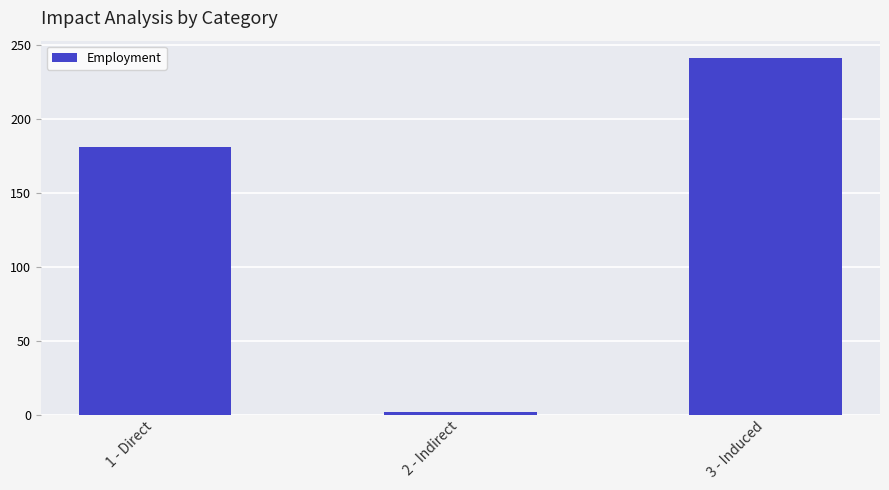

Reading left to right, transcribe all the data shown in this chart.

181.5	1.7	241.1